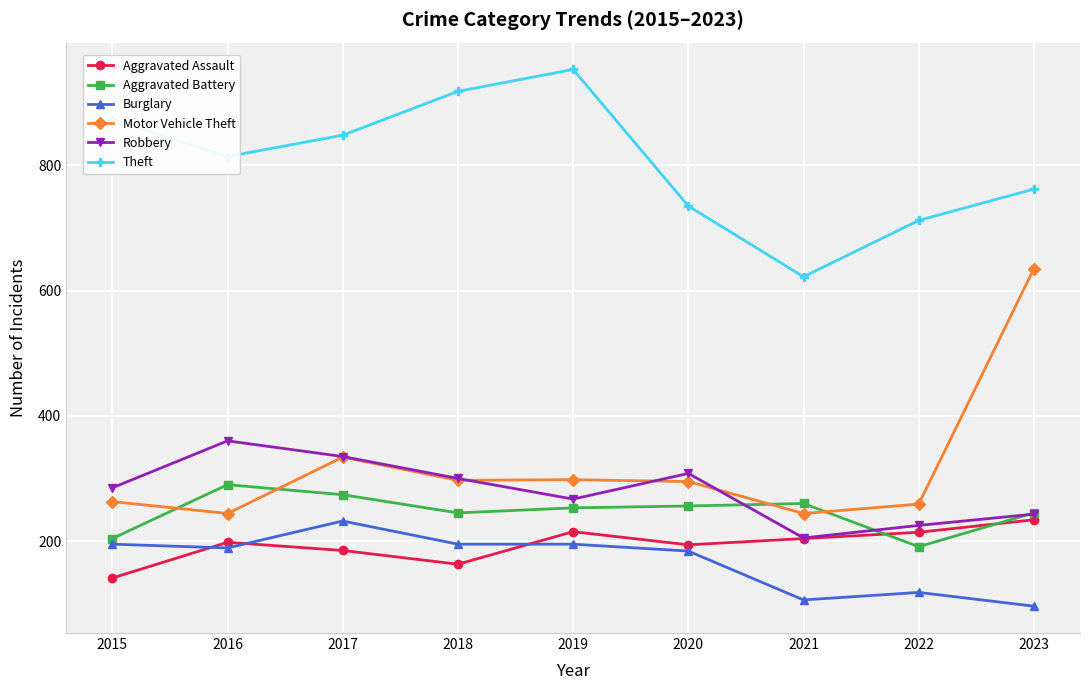

Count the number of data series in this chart.

6